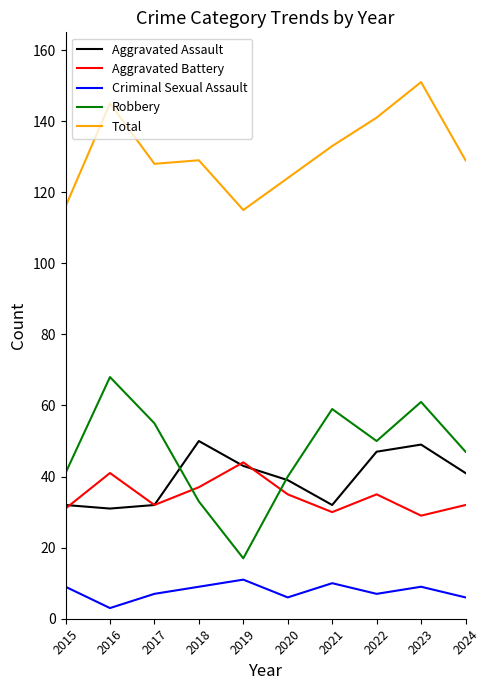

Read the Criminal Sexual Assault value at 2023.

9